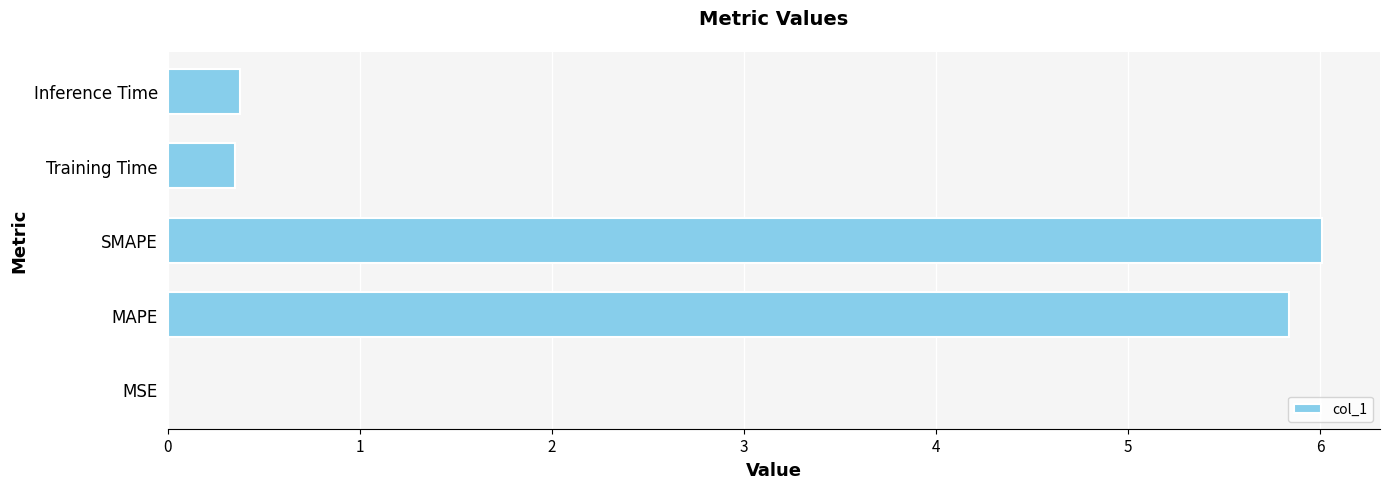

What is the sum of the values at Inference Time and MAPE?

6.2